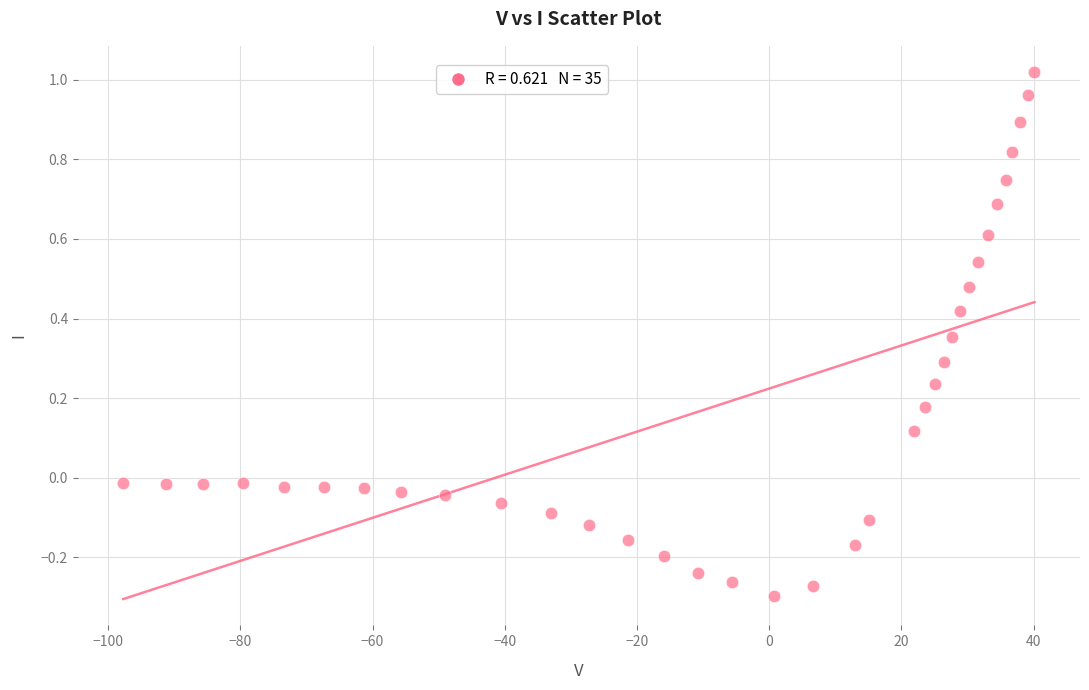

What is the range of Y values (max minus min)?

1.3